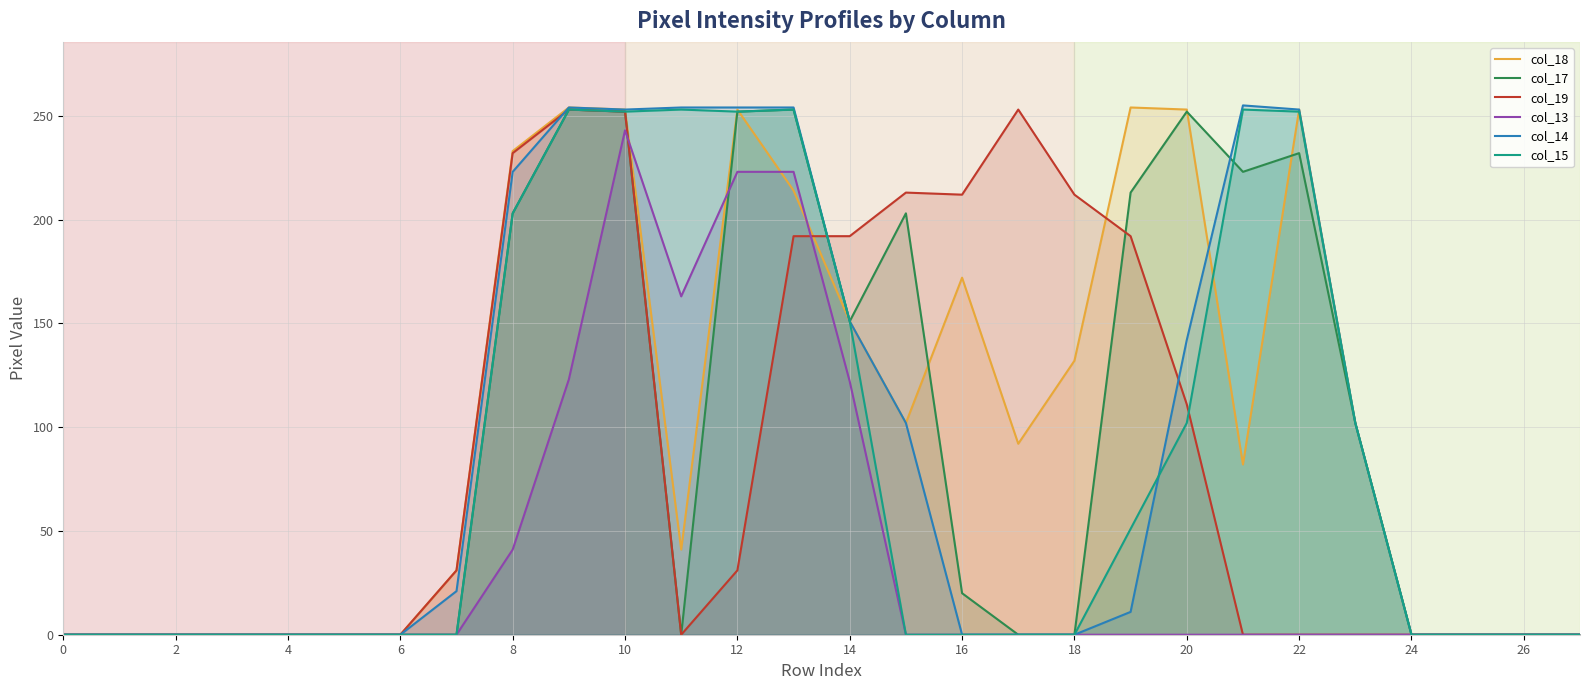

Is it true that col_14 equals 0 at 26?

True